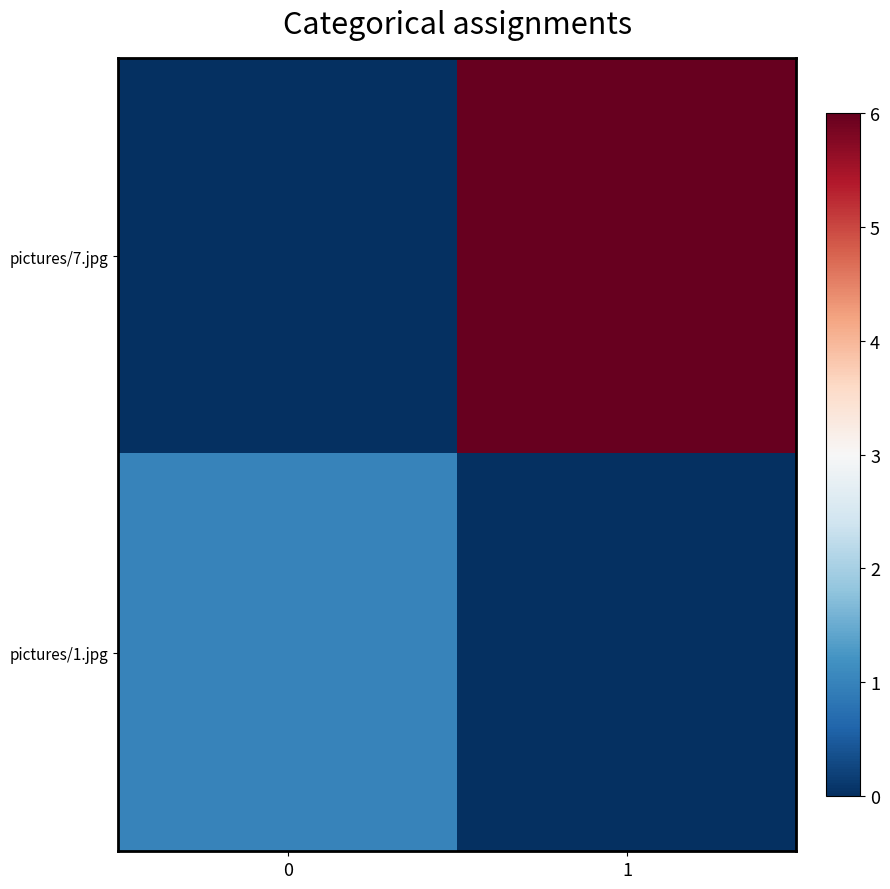

Reading left to right, extract all data points from this chart.

pictures/7.jpg: 0=0	1=6
pictures/1.jpg: 0=1	1=0